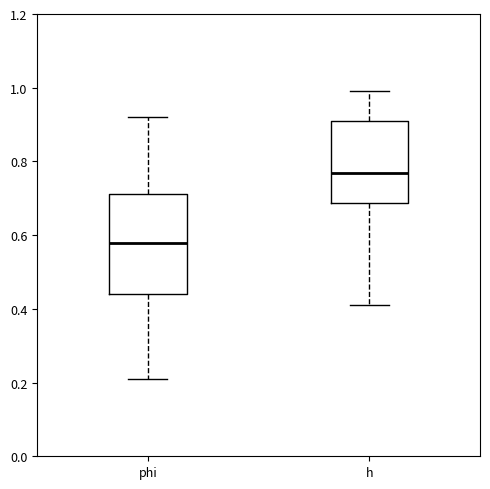

Which box's median line is the highest?

h